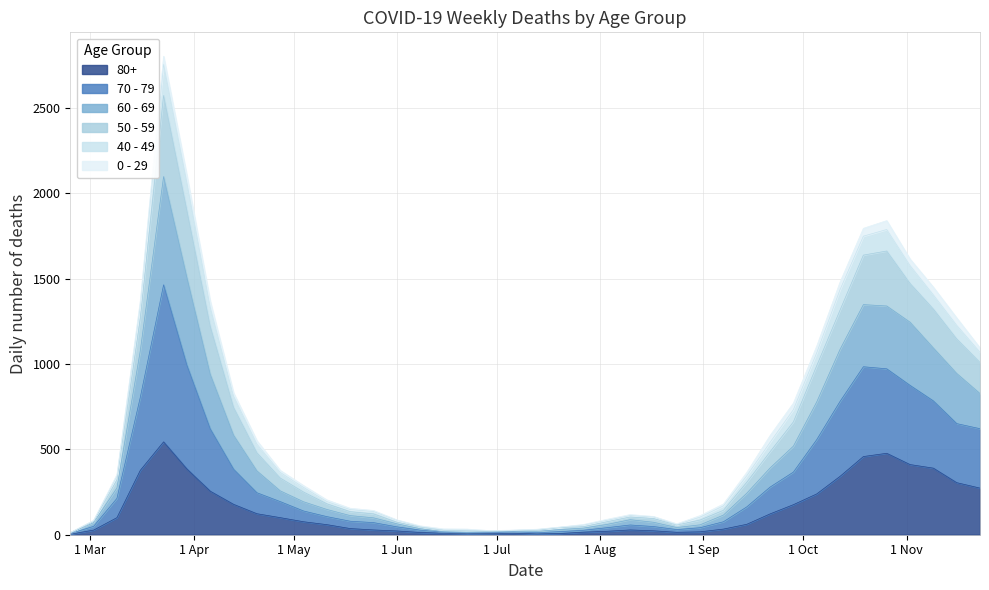

Does the chart have visible grid lines?

Yes